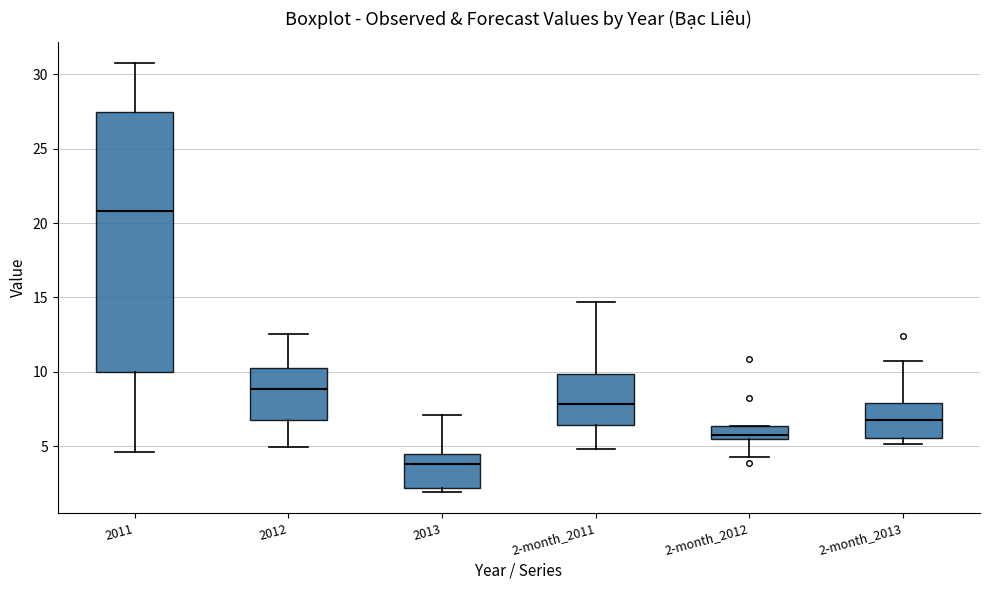

Reading left to right, transcribe this box plot: for each box, give where its median line is, the range the box spans, and where its two whiskers end, as read against the y-axis. The values are not printed on the chart, so give them approximately, as read against the axis.

2011: median 21.0, box 10.0 to 27.5, whiskers 4.5 to 31.0
2012: median 9.0, box 7.0 to 10.5, whiskers 5.0 to 12.5
2013: median 4.0, box 2.0 to 4.5, whiskers 2.0 (just below the box's lower edge) to 7.0
2-month_2011: median 8.0, box 6.5 to 10.0, whiskers 5.0 to 14.5
2-month_2012: median 6.0, box 5.5 to 6.5, whiskers 4.5 to 6.5
2-month_2013: median 6.5, box 5.5 to 8.0, whiskers 5.0 to 10.5